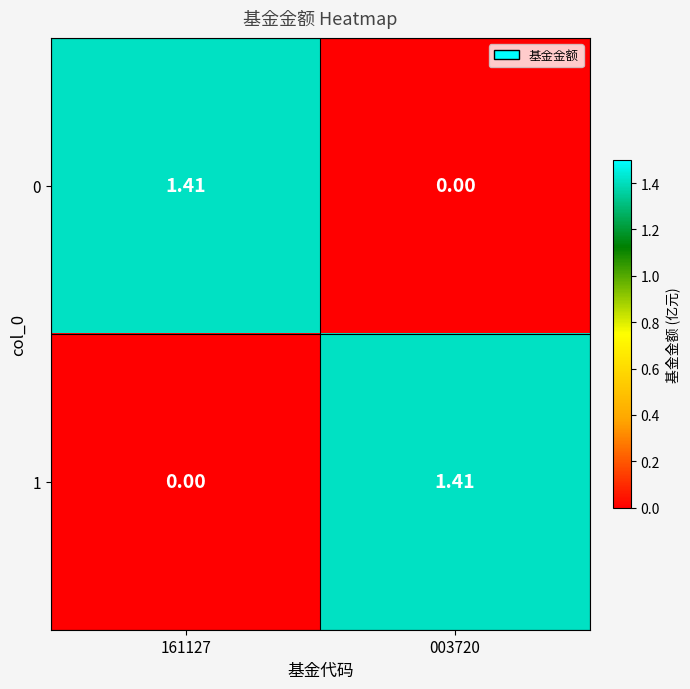

How many data points in 0 are less than 1?

1